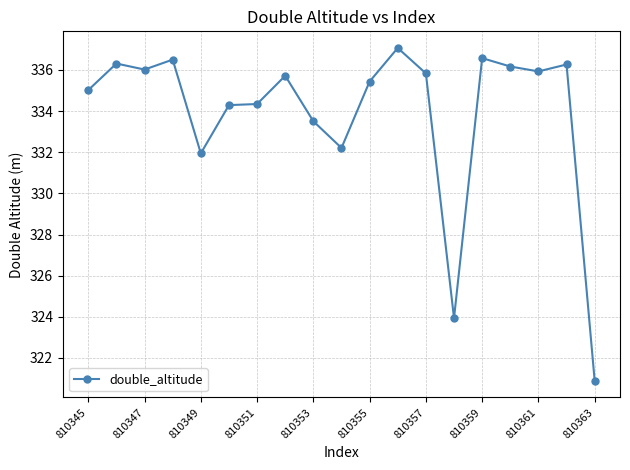

Reading left to right, list all the values displayed in this chart.

335.0	336.3	336.0	336.5	331.9	334.3	334.3	335.7	333.5	332.2	335.4	337.1	335.8	323.9	336.6	336.2	335.9	336.3	320.9